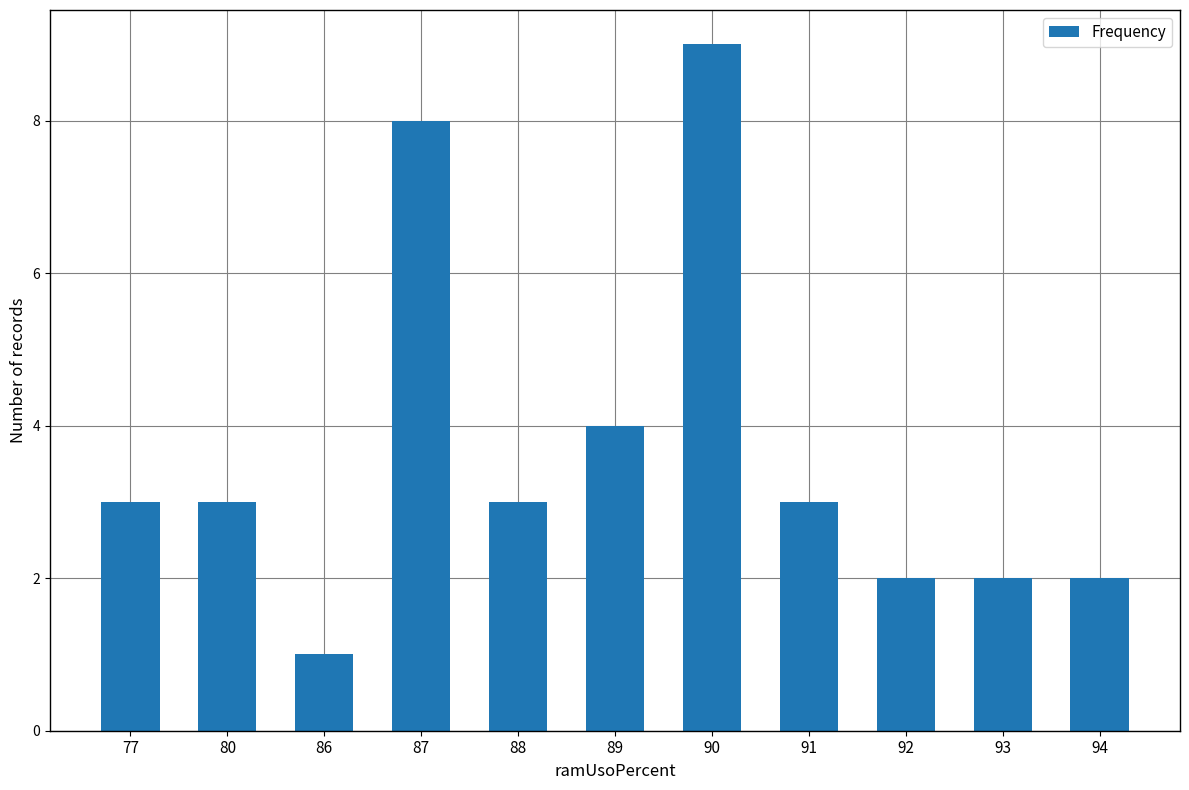

Approximately how many times larger is the value at 86 compared to 90?

0.1